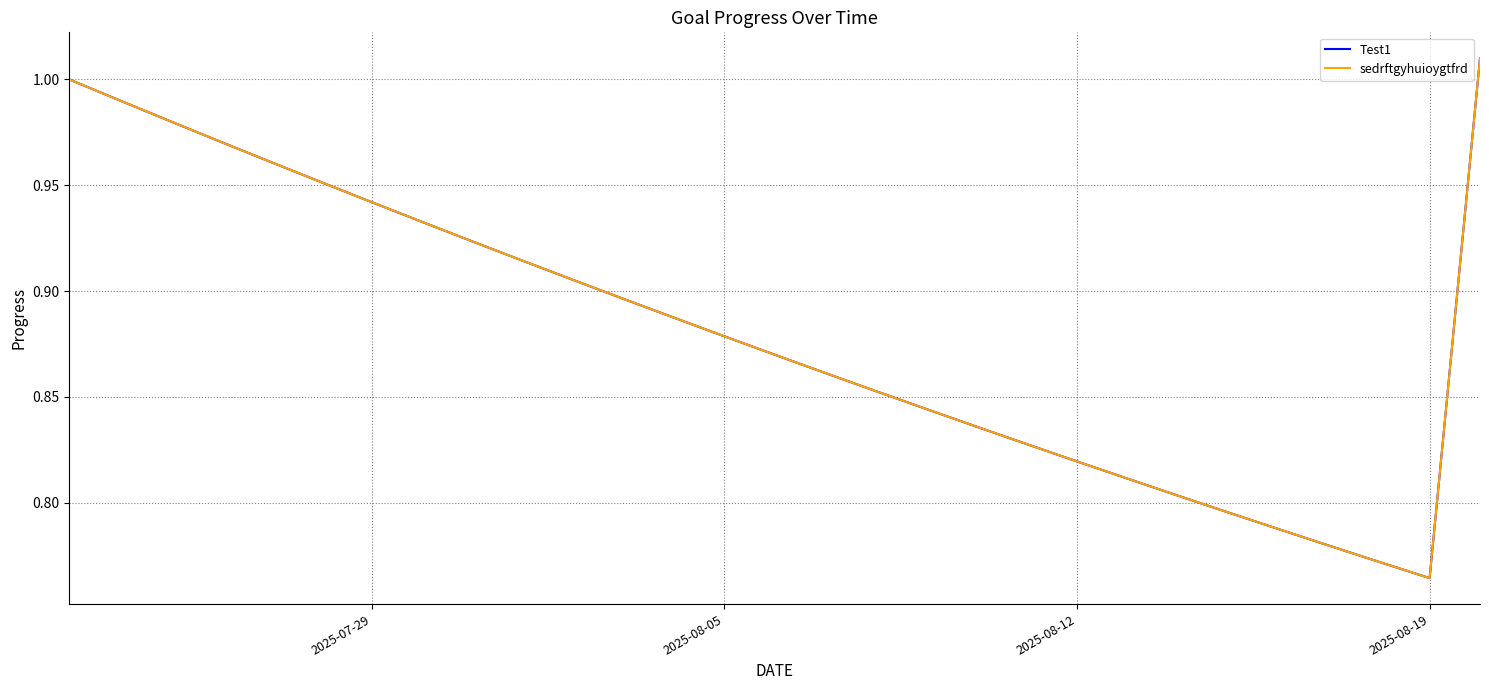

True or false: sedrftgyhuioygtfrd has more than 1 points higher than both neighbors.

False